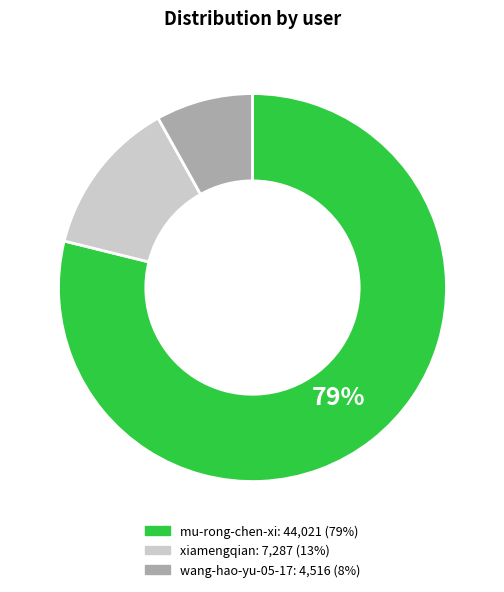

Do xiamengqian and mu-rong-chen-xi together represent more than half of the pie?

Yes